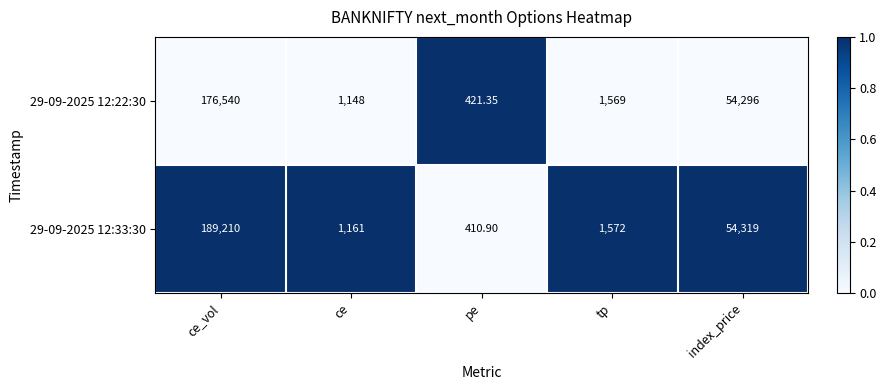

At which label does 29-09-2025 12:22:30 first exceed 1569?

ce_vol